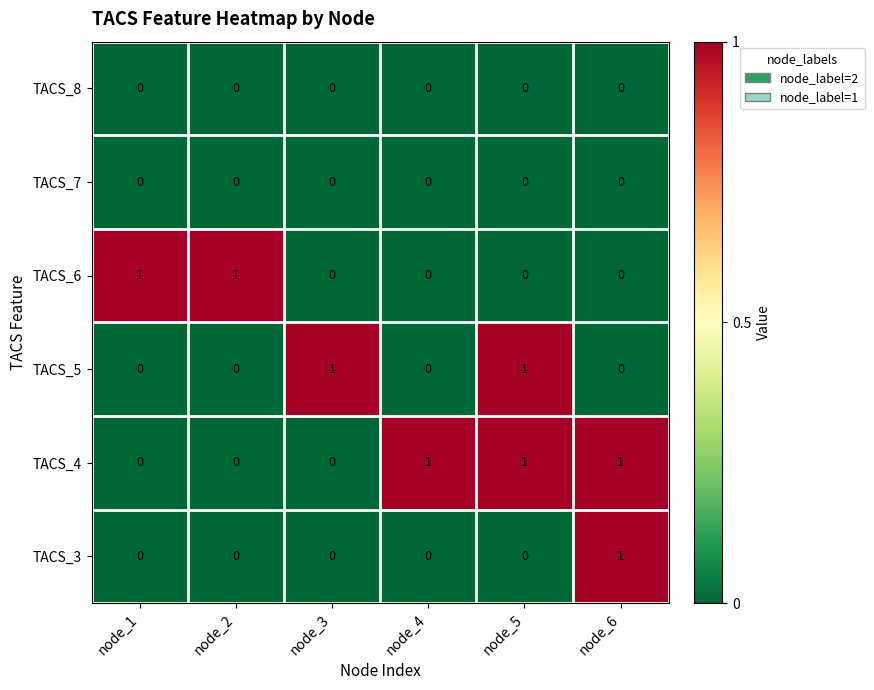

The value of TACS_8 at node_1 is 0. True or false?

True